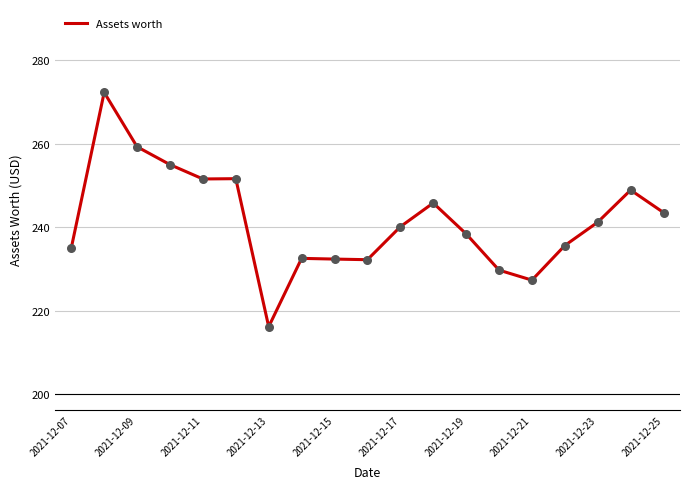

What is the difference between the maximum and minimum values?

56.2